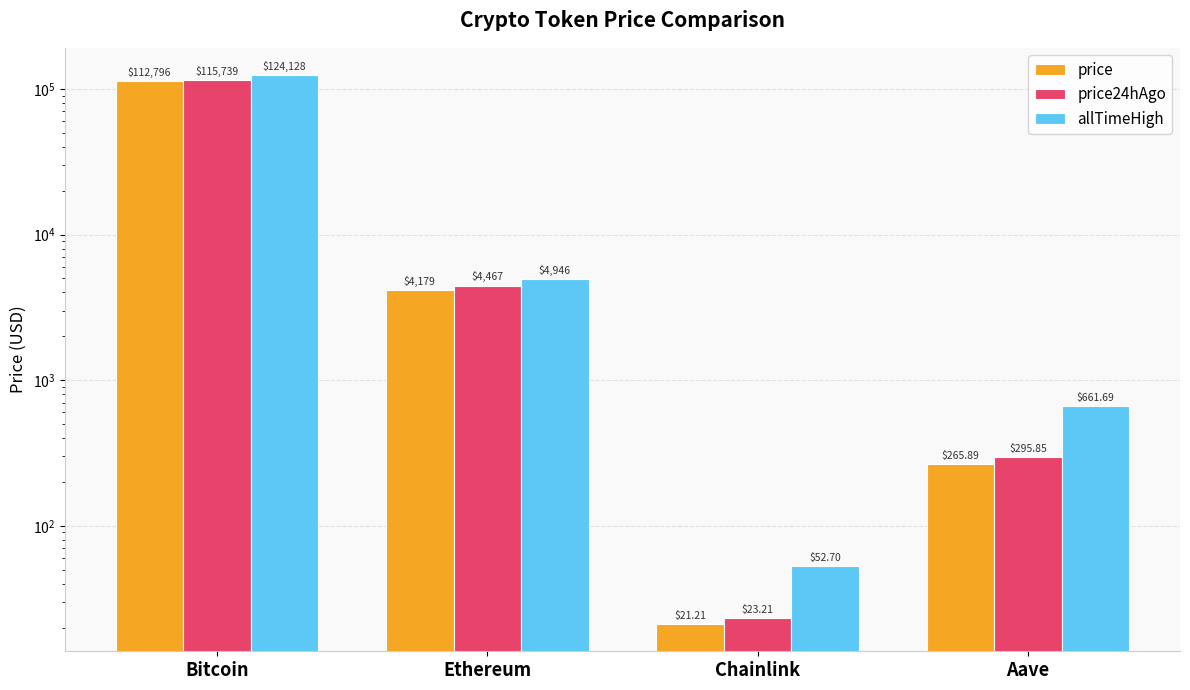

At which category does the chart reach its minimum across all series?

Chainlink